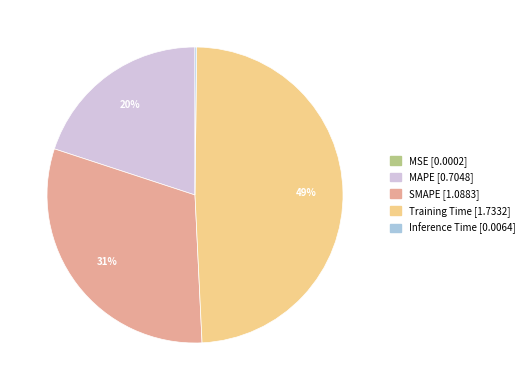

Is MAPE the majority of the pie?

No